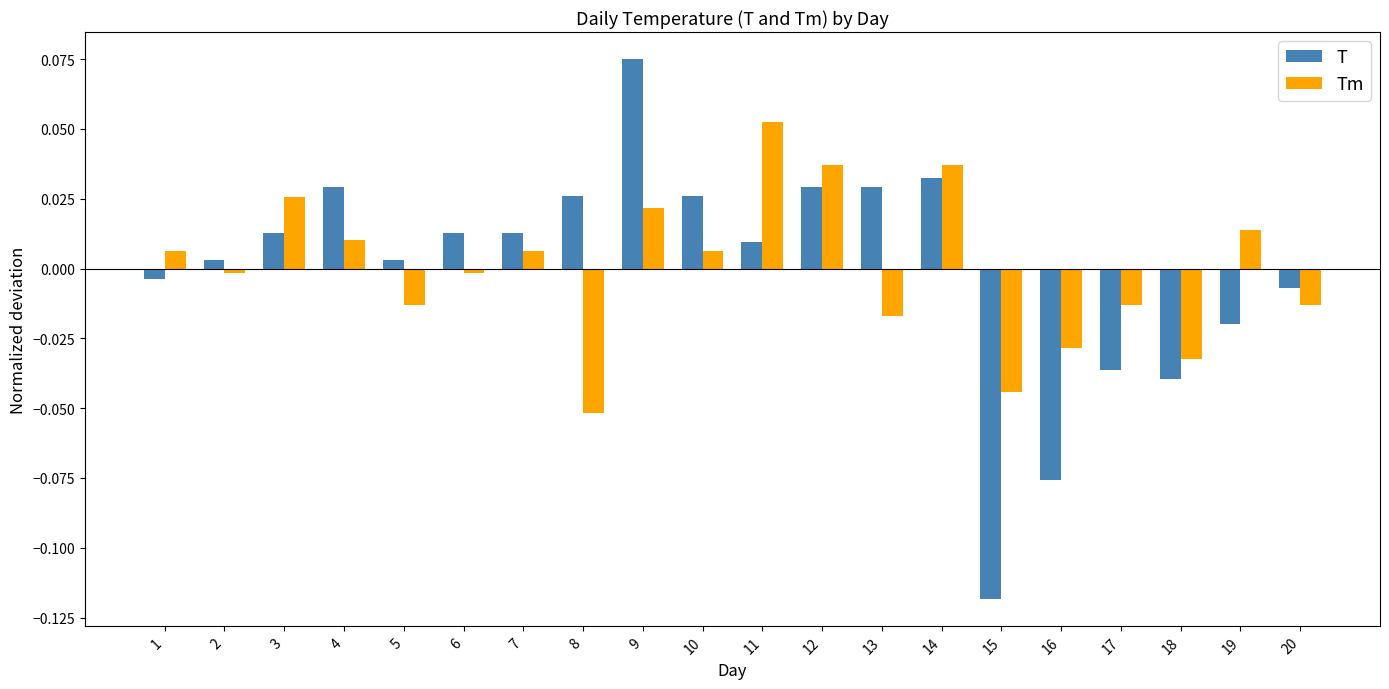

Where does the Tm series first go above 0?

1